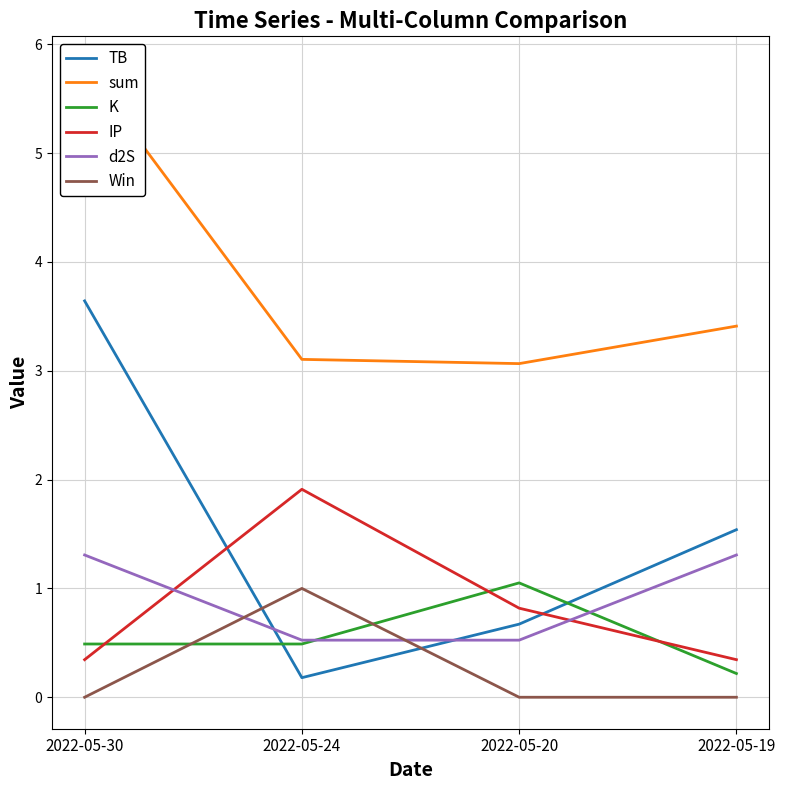

True or false: Win and TB cross at least once.

True